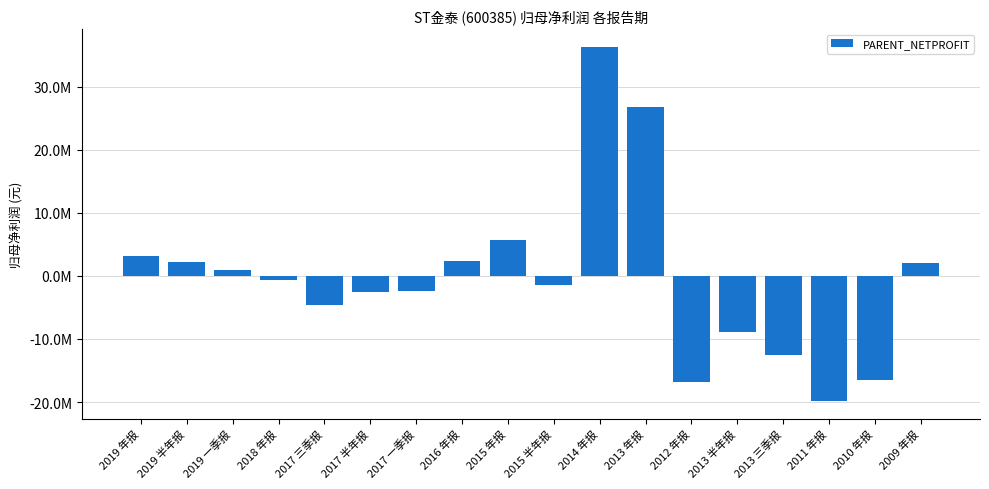

What is the difference between the values at 2019 一季报 and 2017 半年报?

3480984.3